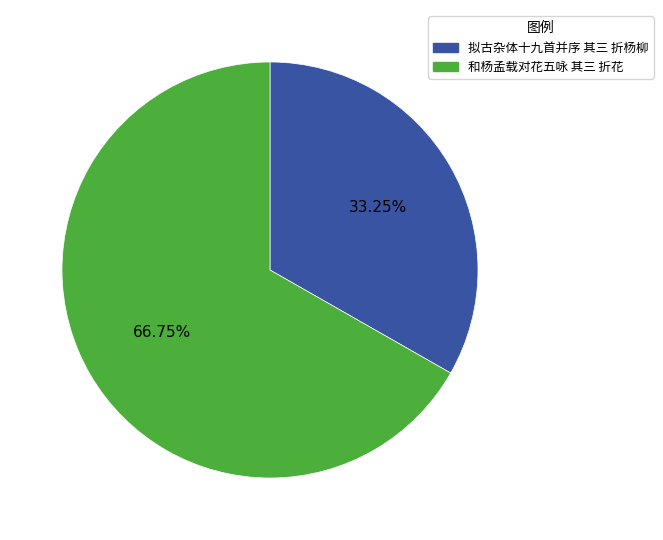

Do 拟古杂体十九首并序 其三 折杨柳 and 和杨孟载对花五咏 其三 折花 together represent more than half of the pie?

Yes